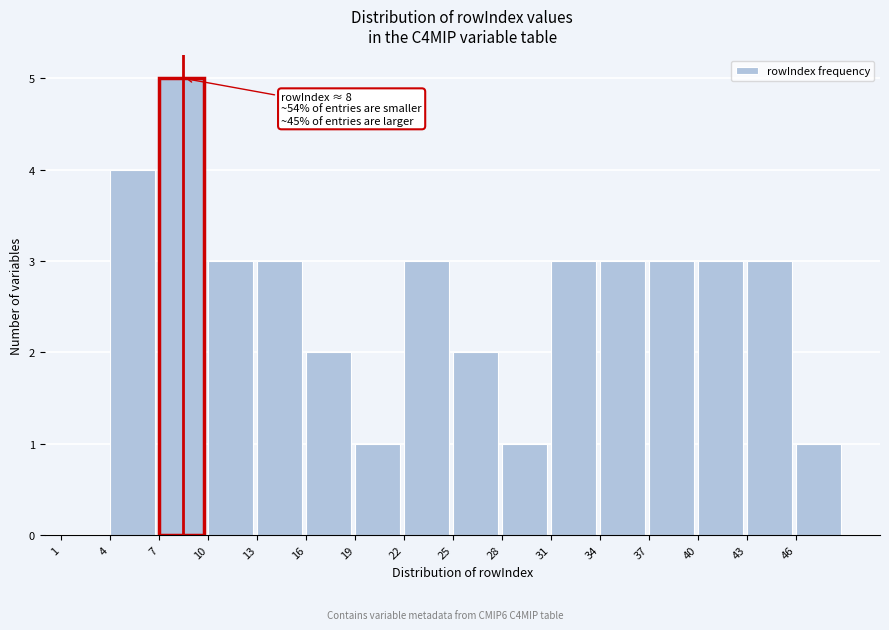

Which range on the x-axis has the tallest bar?

7 to 10